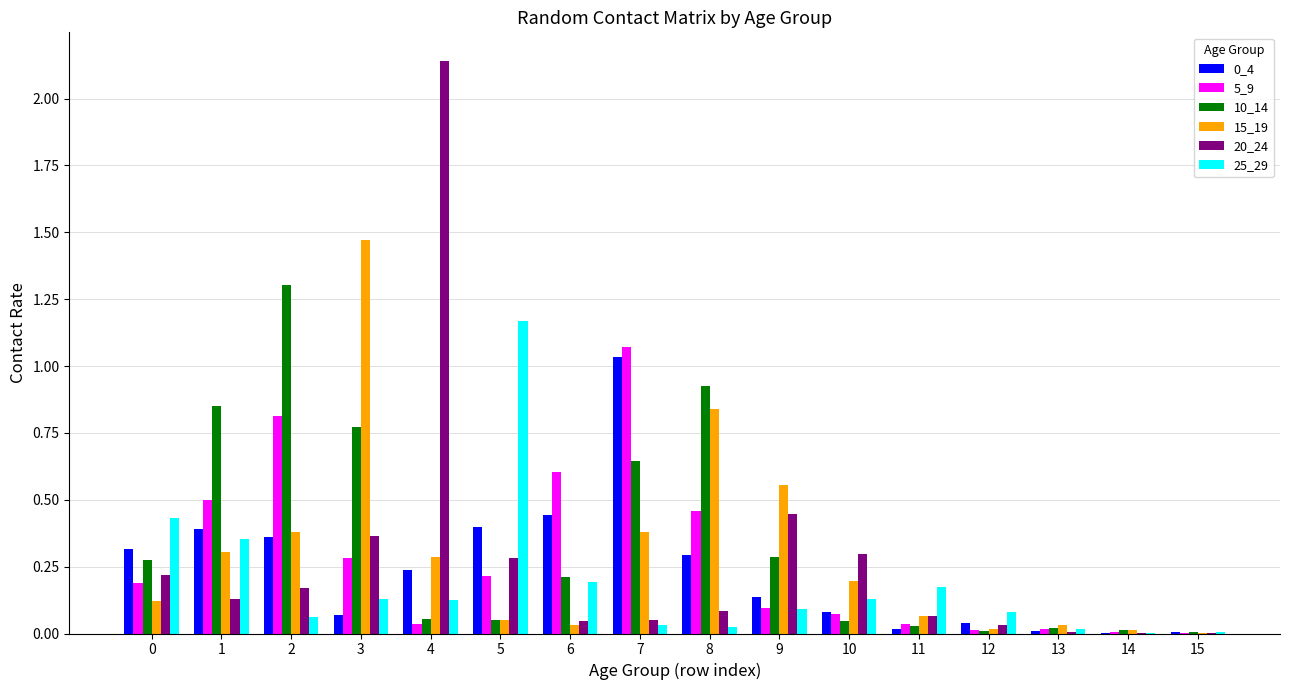

The value of 25_29 at 5 is 0.5. True or false?

False